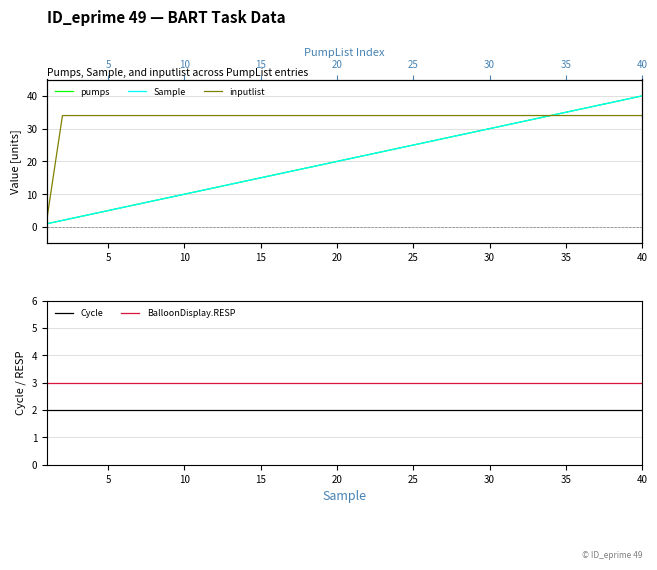

The BalloonDisplay.RESP series shows 2 at 40. True or false?

False